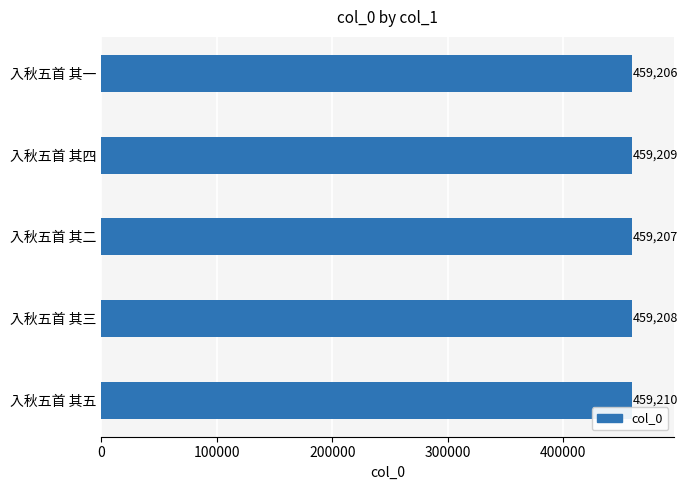

The chart shows a value of 106453 at 入秋五首 其一. True or false?

False